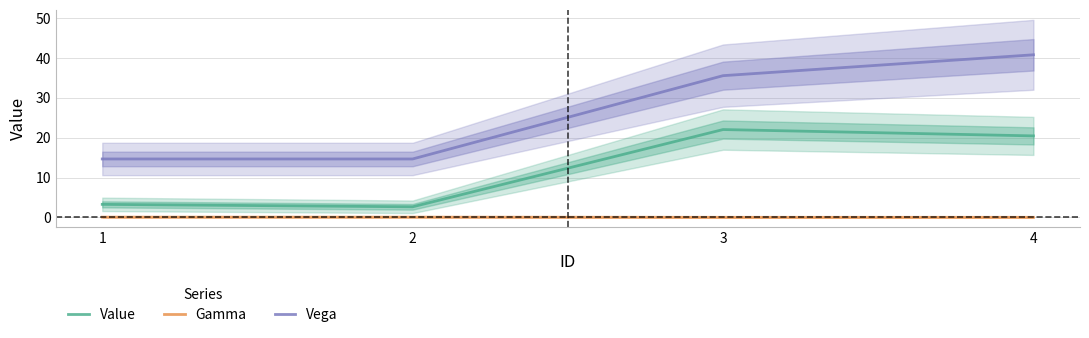

Which category has the lowest value in the Vega series?

1